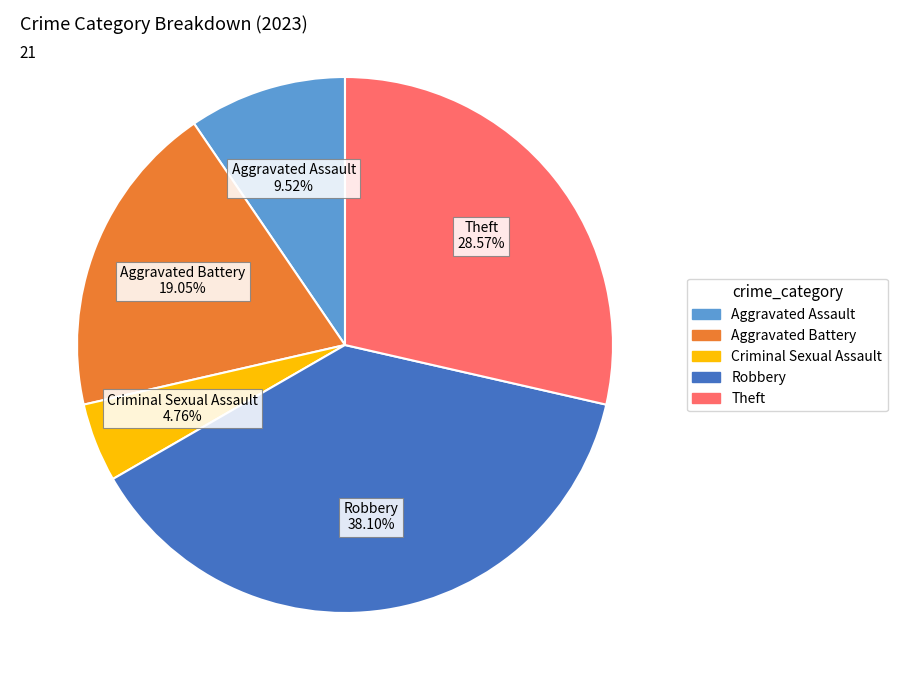

Is there a majority slice in this chart?

No